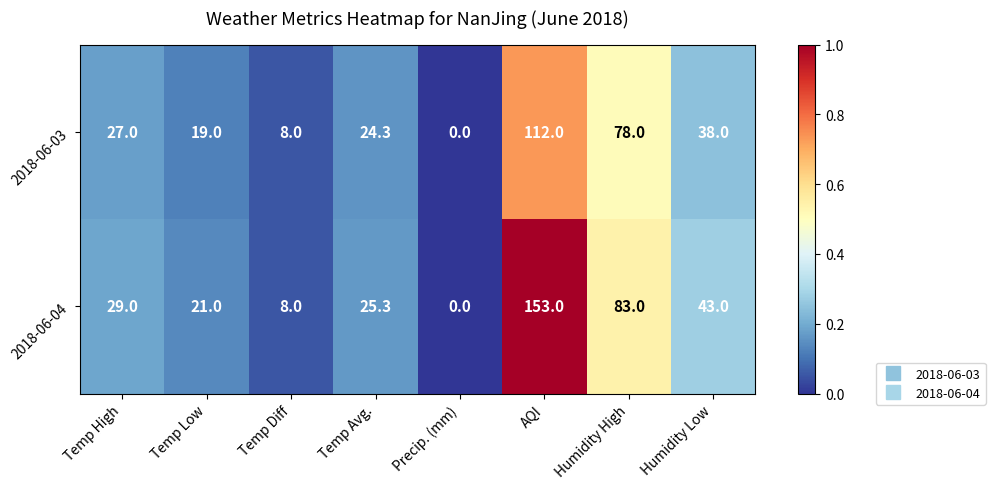

How many distinct data groups are displayed?

2